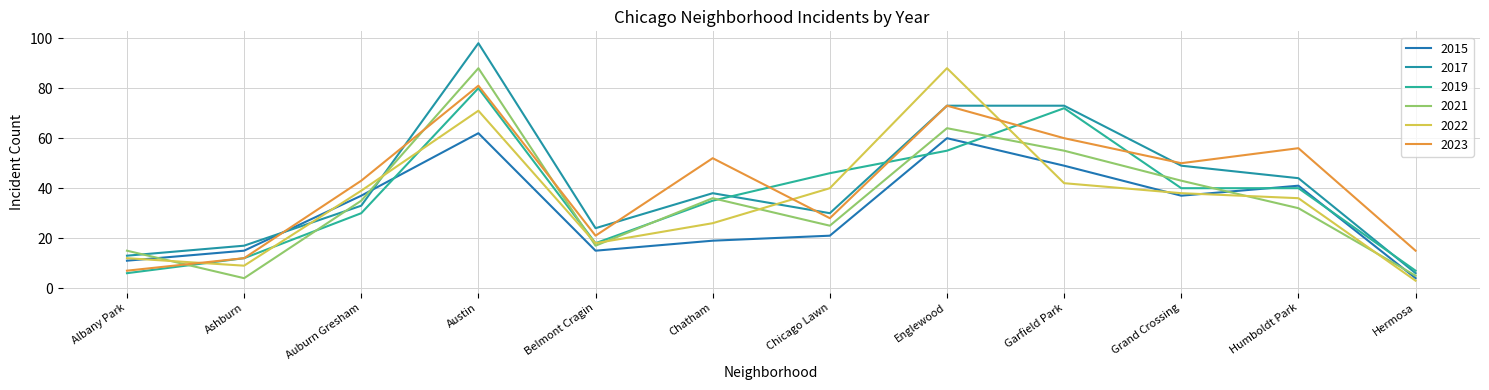

What is the label of the 6th point from the left?

Chatham